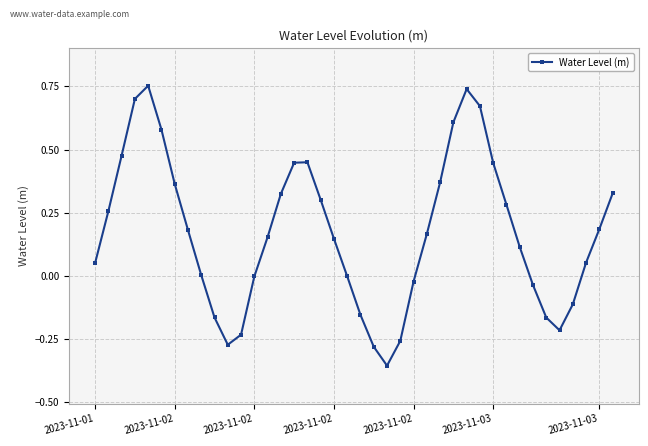

What is the sum of all values?

6.9